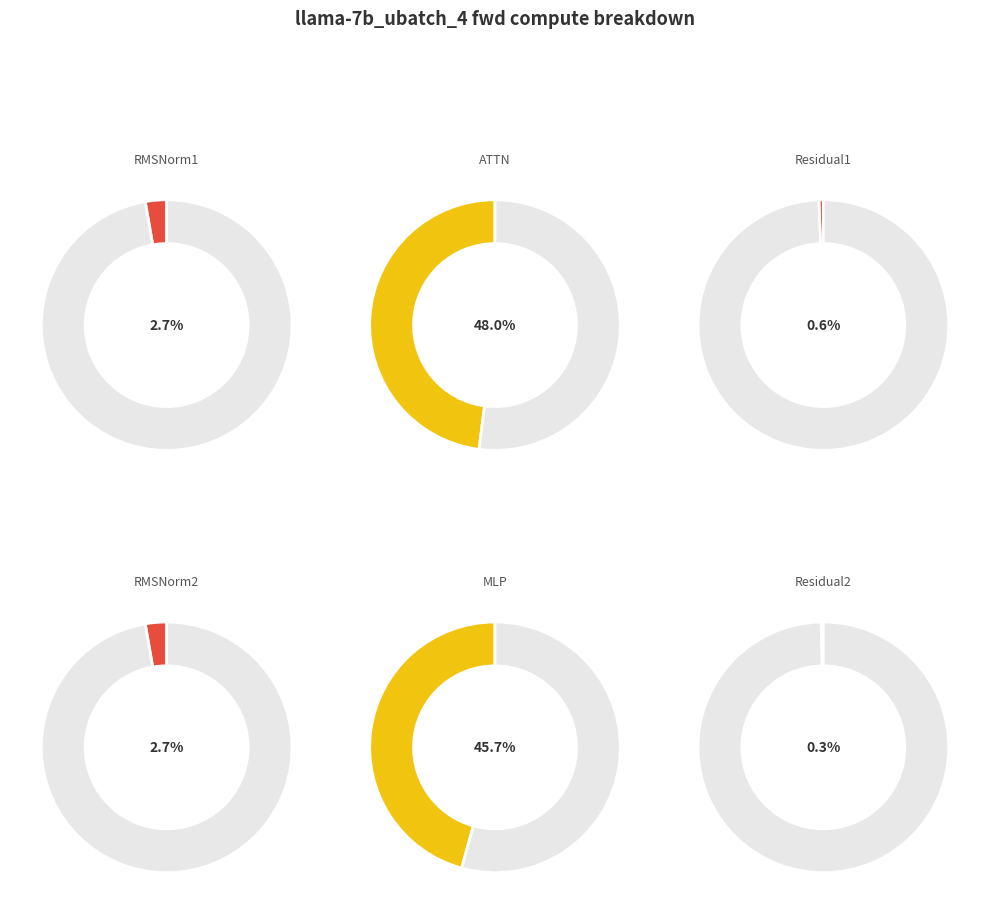

To the nearest percent, what is the difference between the largest and smallest slice percentages?

48%